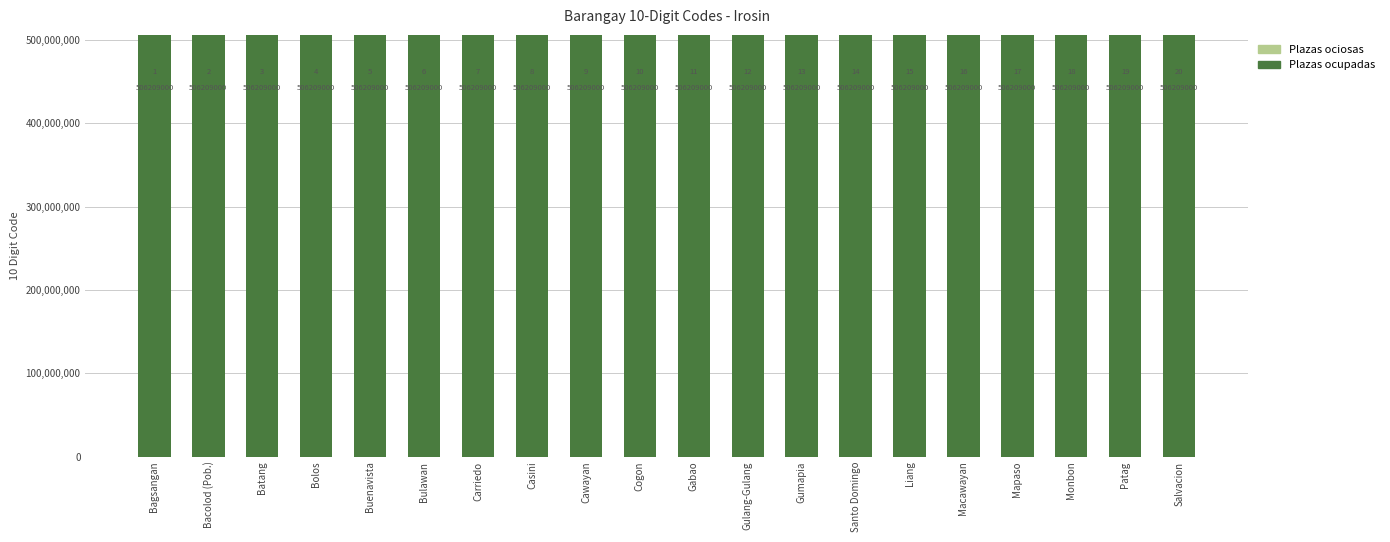

What is the total value across all series at Mapaso?

506209017